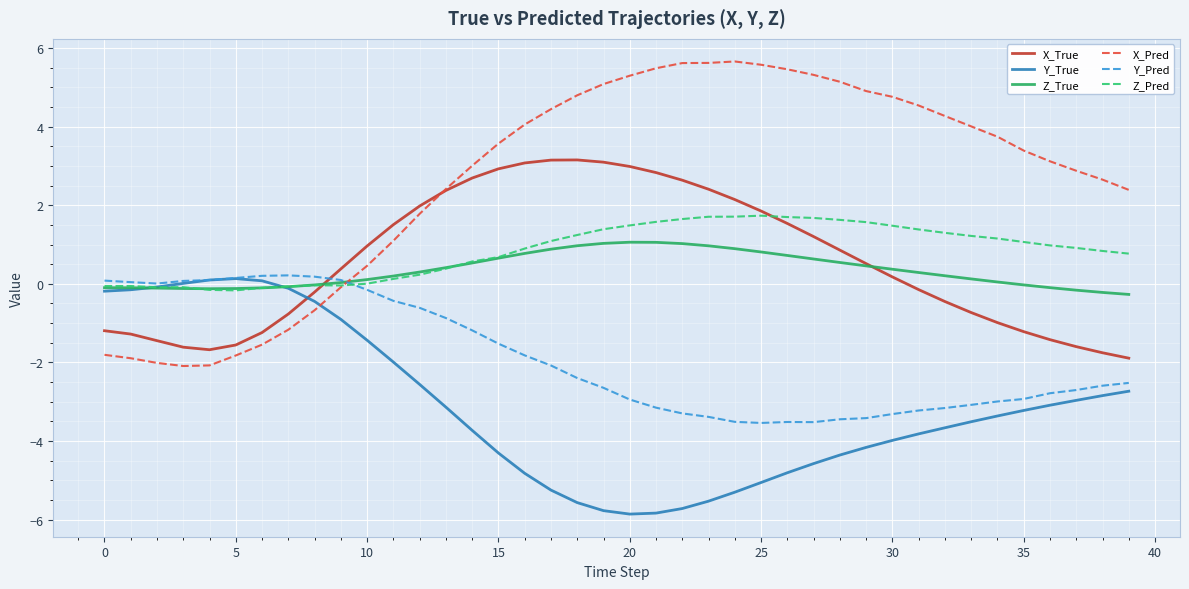

In Y_True, how many points are lower than both neighbors (excluding endpoints)?

1